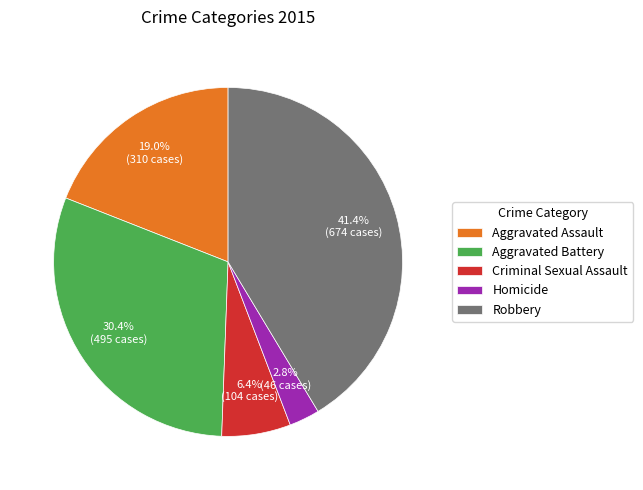

Which category has the biggest portion of the pie?

Robbery